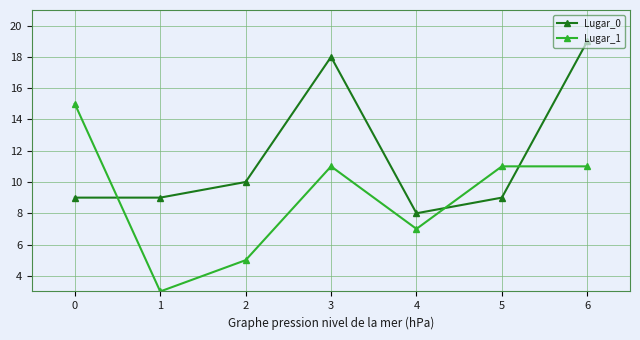

At which category does the chart reach its minimum across all series?

1